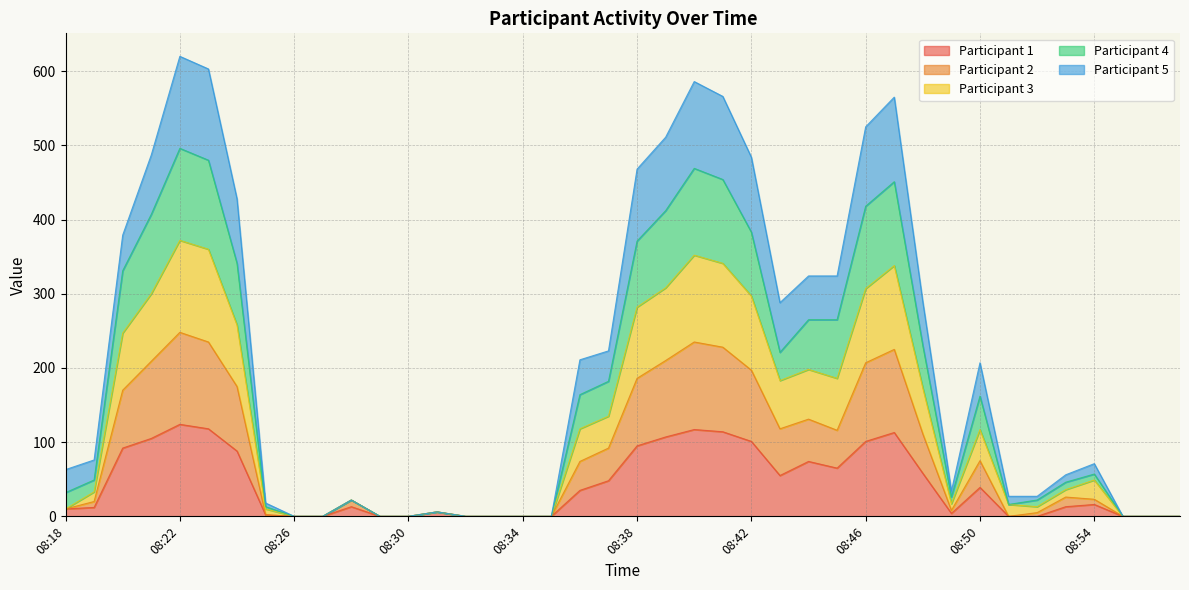

At which label does Participant 4 reach its minimum?

08:26